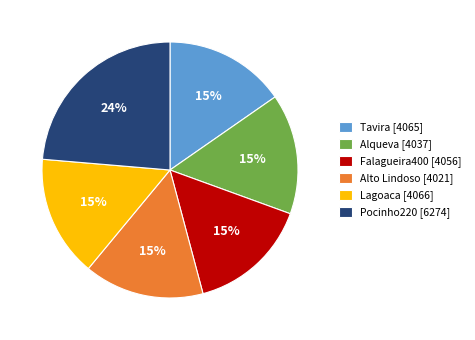

To the nearest percent, what portion does Lagoaca [4066] represent?

15%